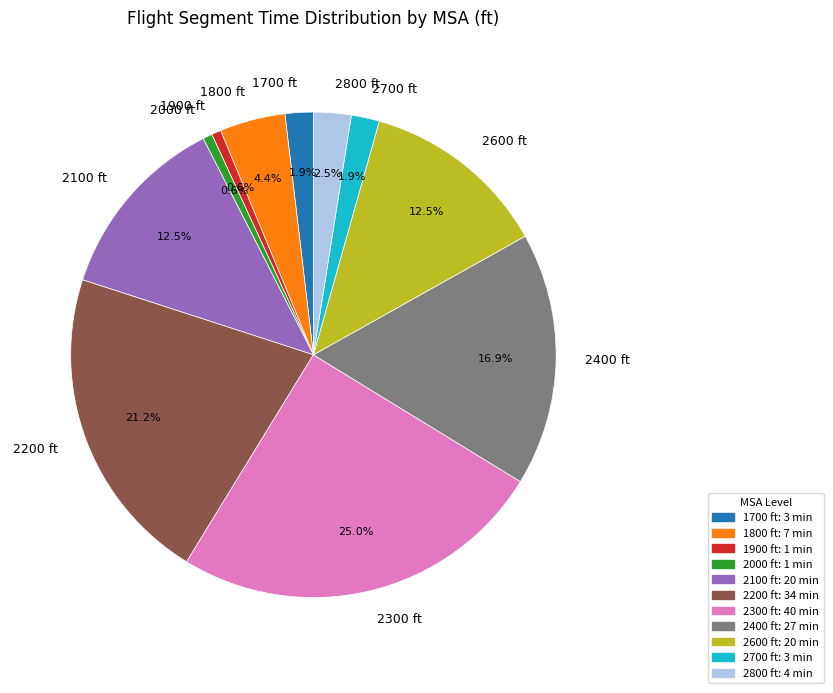

What is the ratio of the value at 2100 ft to the value at 2800 ft?

5.0